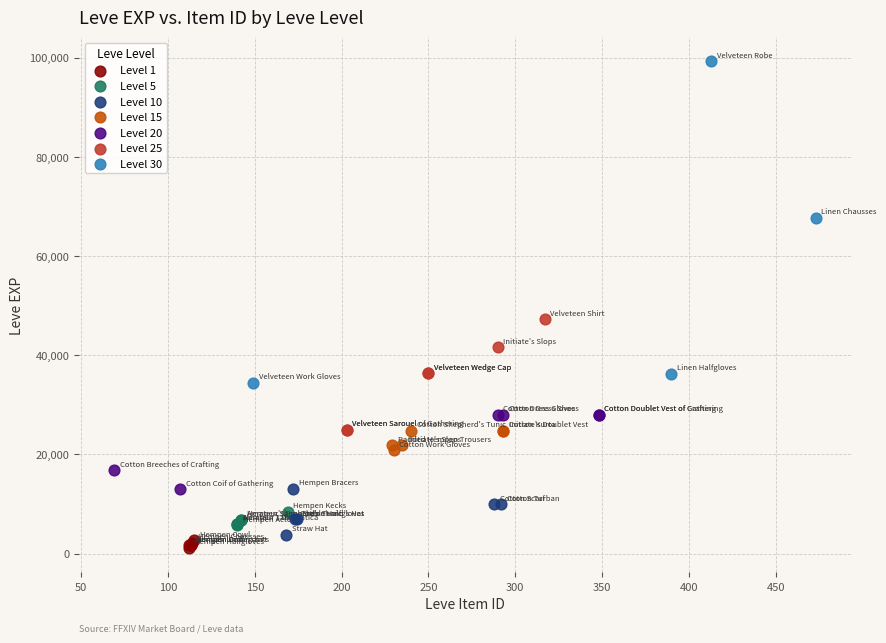

Which series has the widest spread of Y values?

Level 30